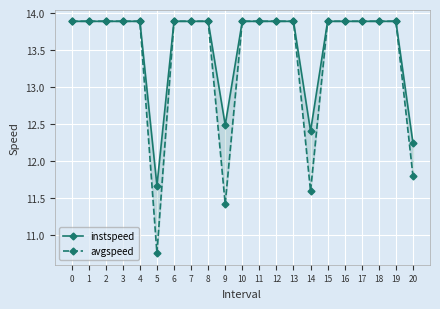

Reading right to left, what are all the values shown in this chart?

instspeed: 12.2	13.9	13.9	13.9	13.9	13.9	12.4	13.9	13.9	13.9	13.9	12.5	13.9	13.9	13.9	11.7	13.9	13.9	13.9	13.9	13.9
avgspeed: 11.8	13.9	13.9	13.9	13.9	13.9	11.6	13.9	13.9	13.9	13.9	11.4	13.9	13.9	13.9	10.8	13.9	13.9	13.9	13.9	13.9